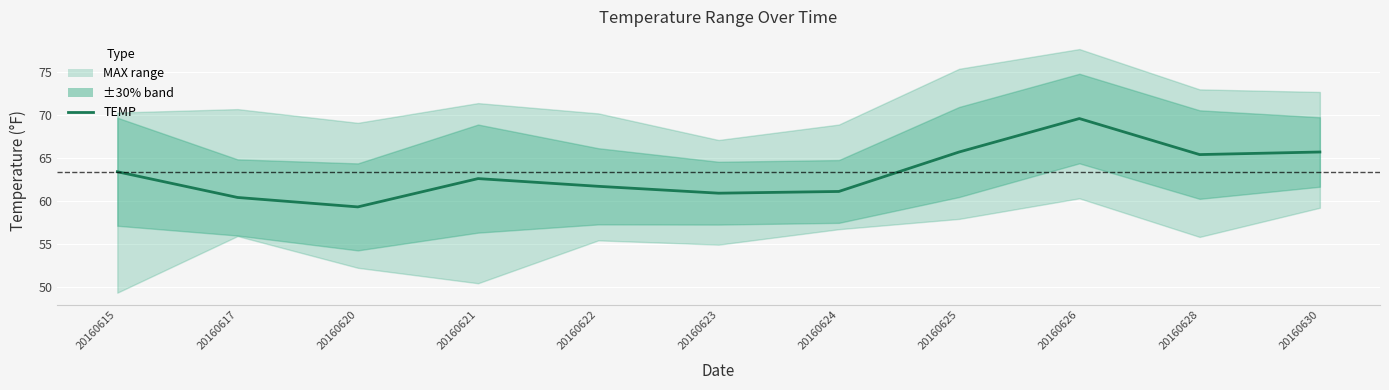

List the labels in order of value, largest first.

20160626, 20160625, 20160630, 20160628, 20160615, 20160621, 20160622, 20160624, 20160623, 20160617, 20160620